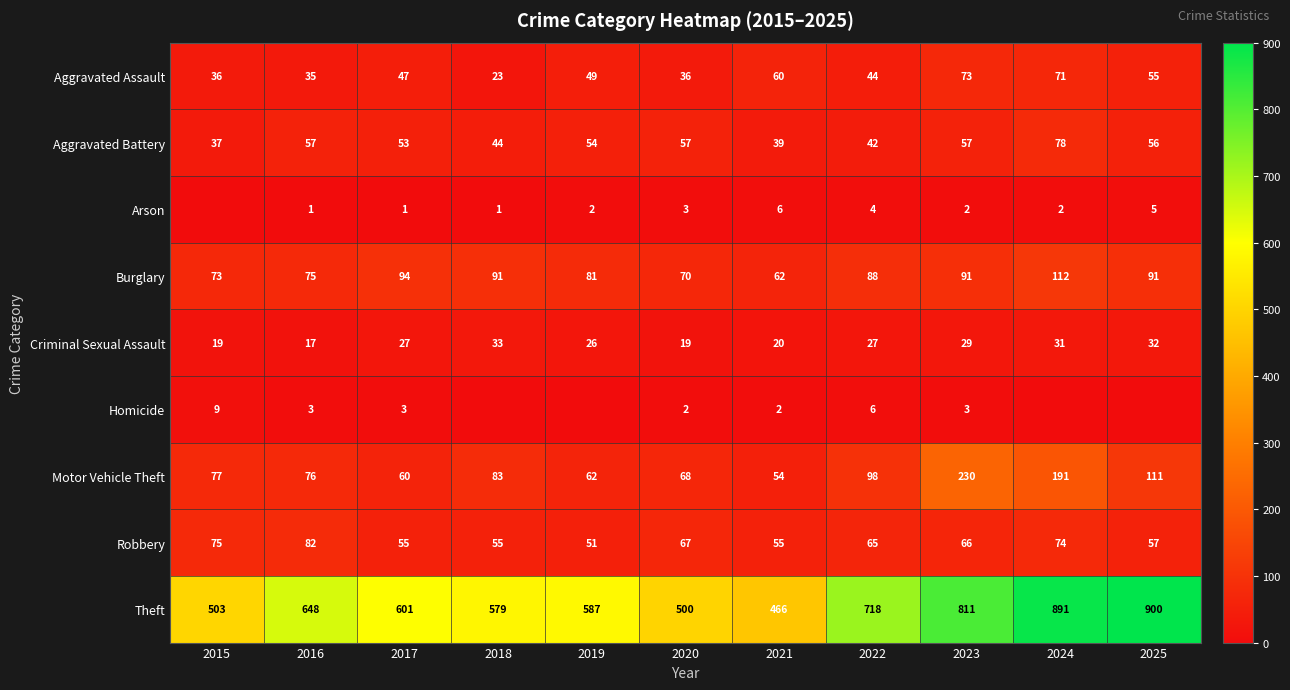

What is the difference between the maximum and minimum values in the Aggravated Battery series?

41